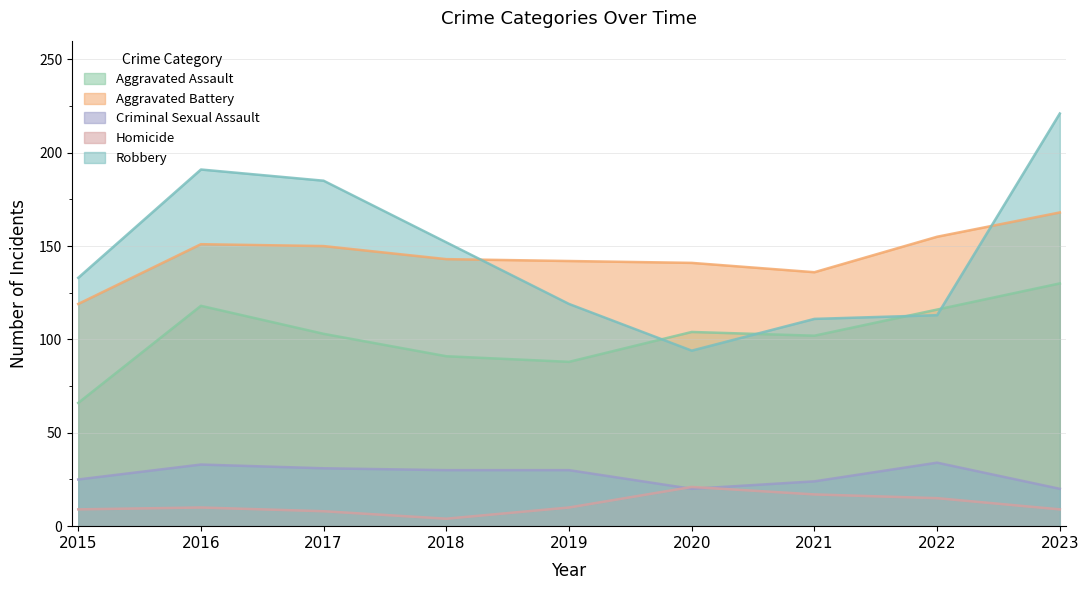

True or false: Aggravated Battery has more than 1 interior local peaks.

False